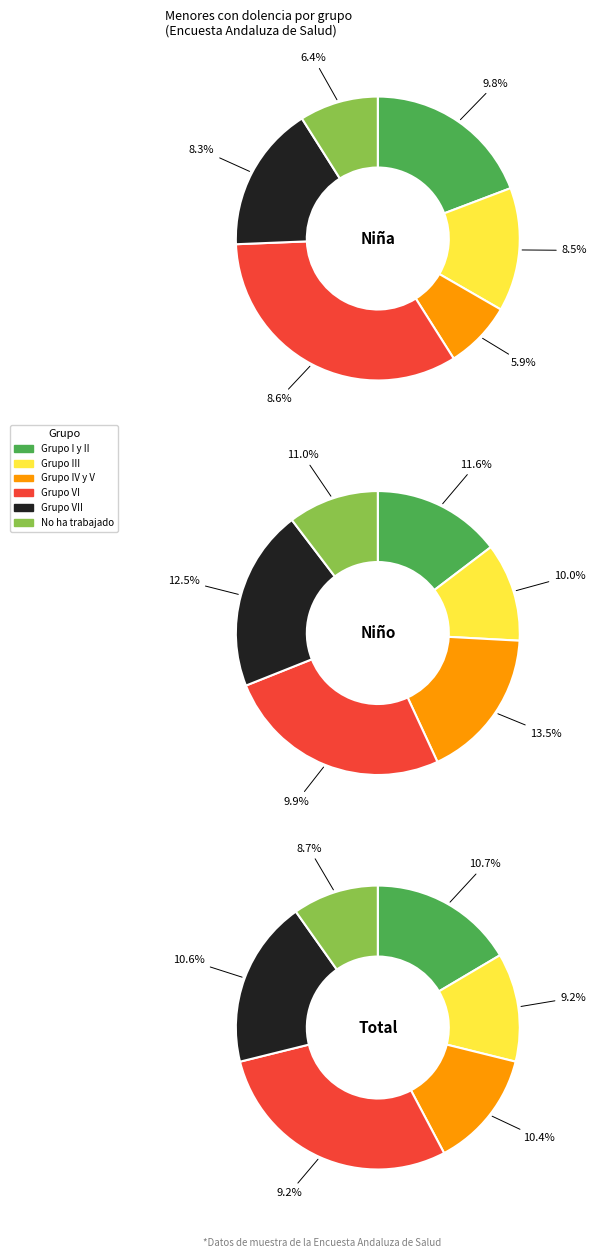

Which slice is the largest?

Grupo VI